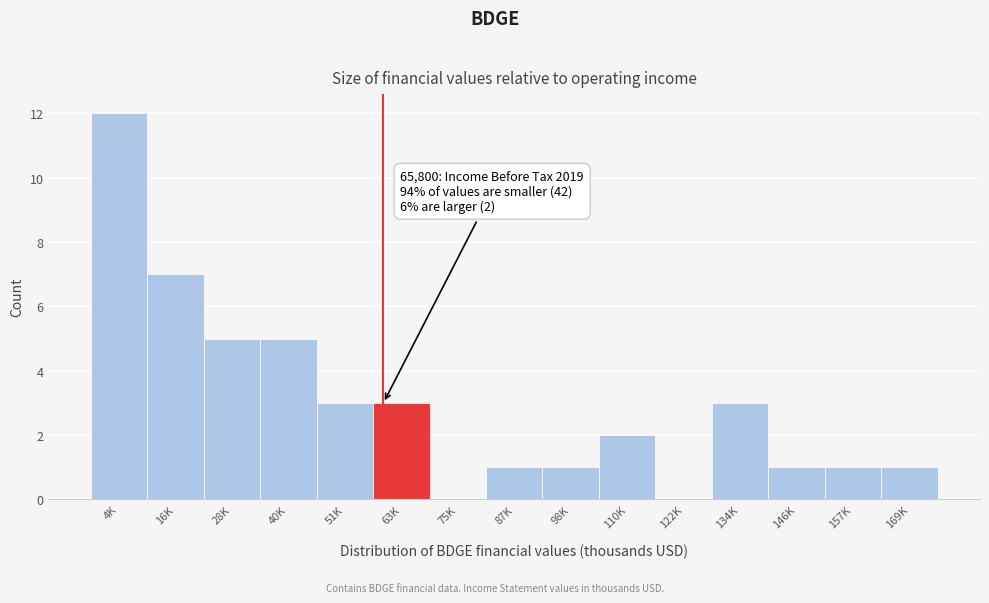

Reading left to right, extract all data points from this chart.

4K=12	16K=7	28K=5	40K=5	51K=3	63K=3	75K=0	87K=1	98K=1	110K=2	122K=0	134K=3	146K=1	157K=1	169K=1